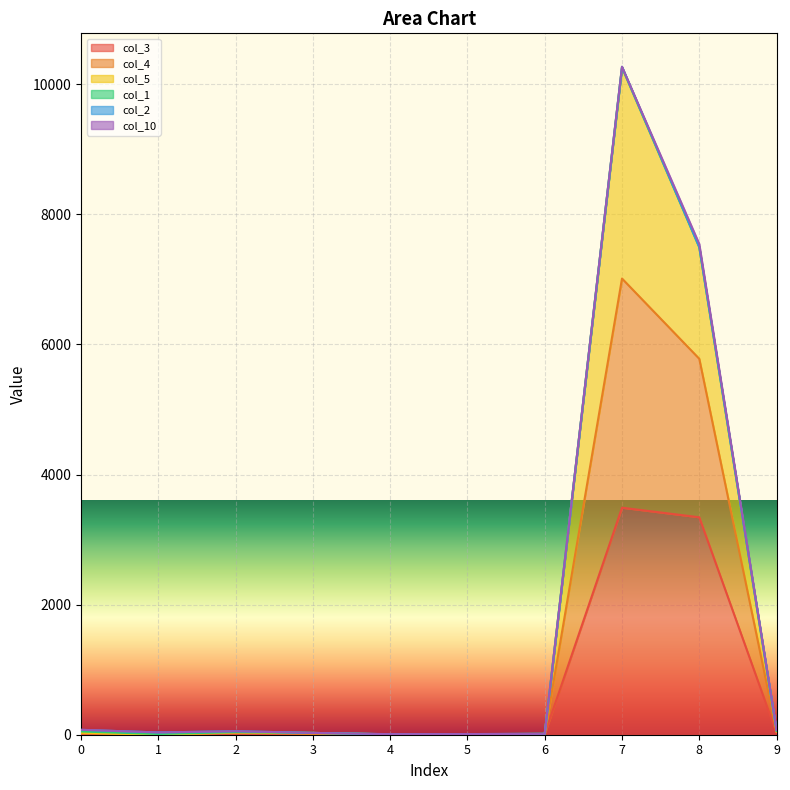

Which series changed the most between 2 and 3?

col_4